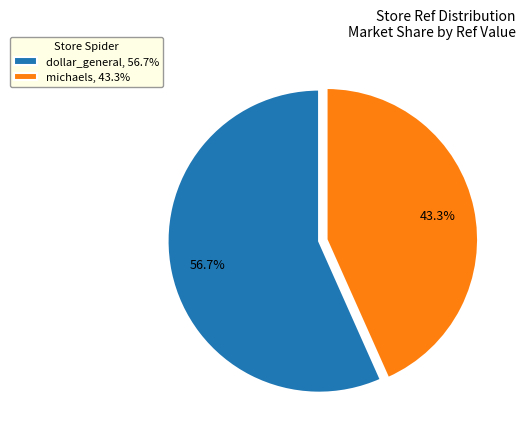

Does any single category account for the majority?

Yes